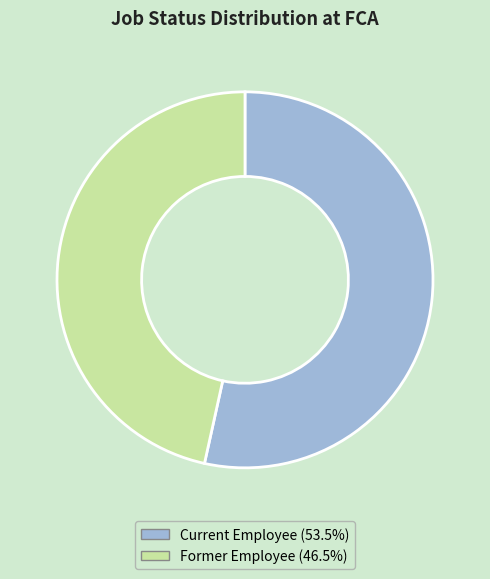

Rank the categories by value from lowest to highest.

Former Employee, Current Employee